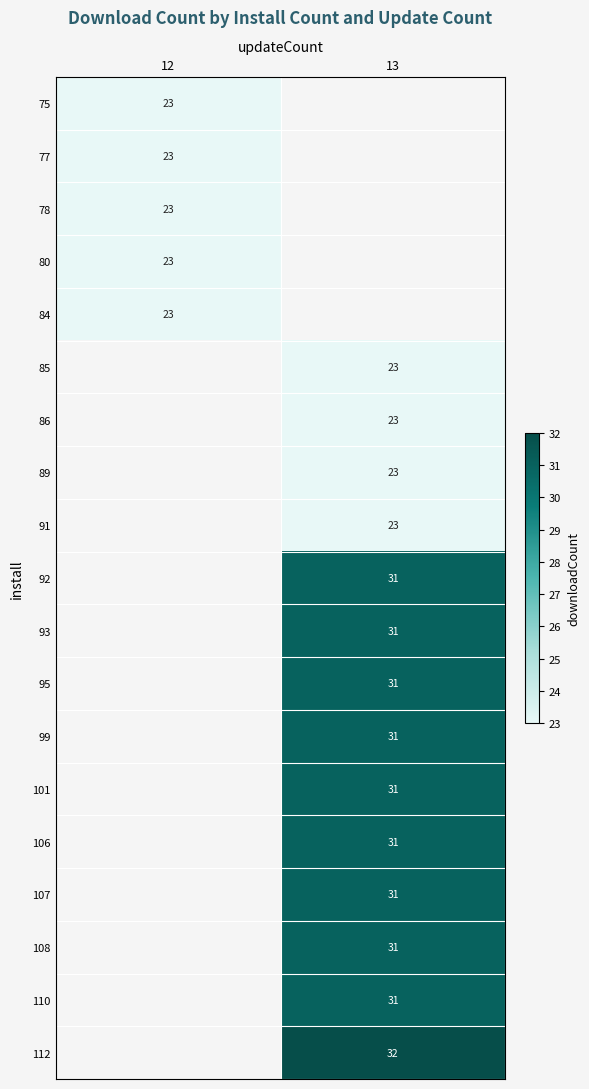

How many distinct data groups are displayed?

19